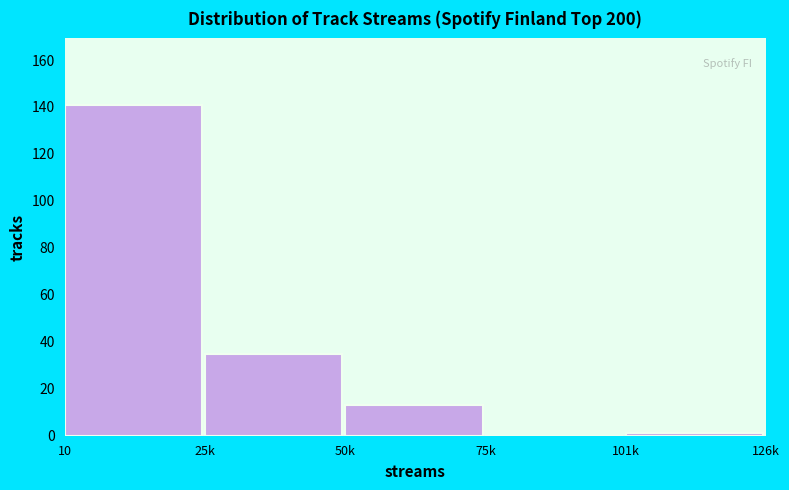

Reading left to right, list all the values displayed in this chart.

10=141	25k=35	50k=13	75k=0	101k=1